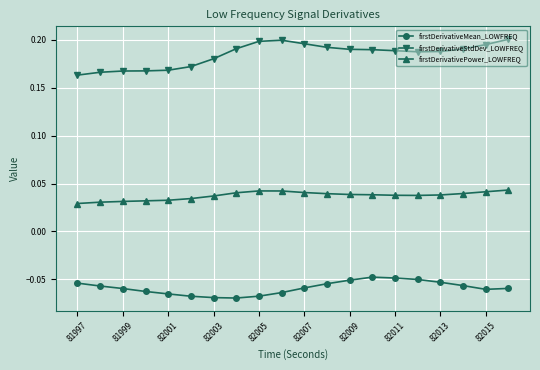

At how many categories does at least one series exceed 0?

20